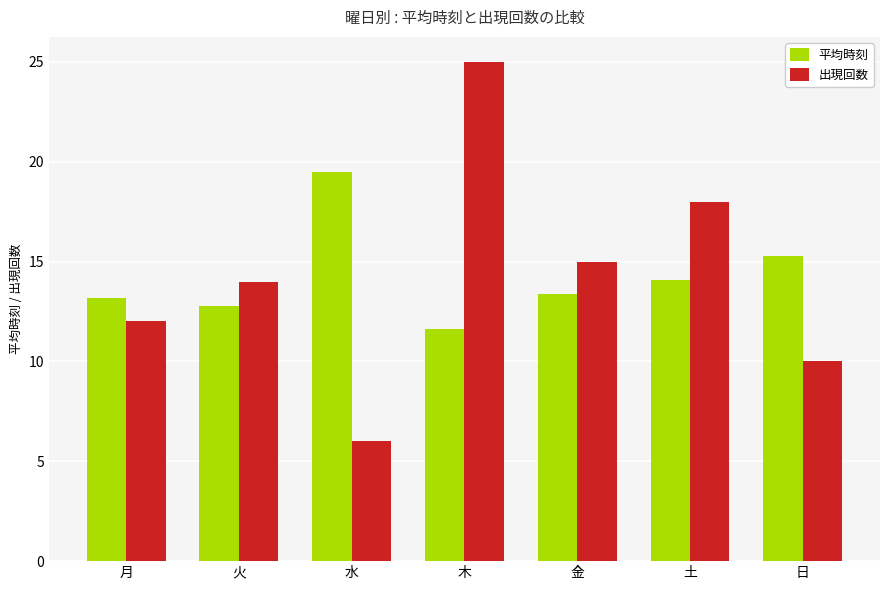

At how many categories does at least one series exceed 11?

7